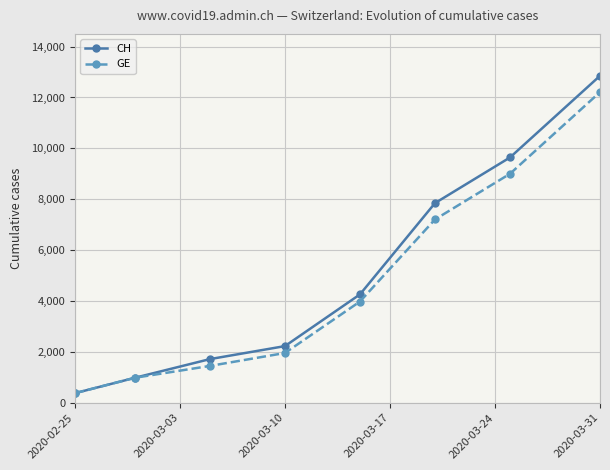

What is the value of the GE point at the 8th from the left?

12210